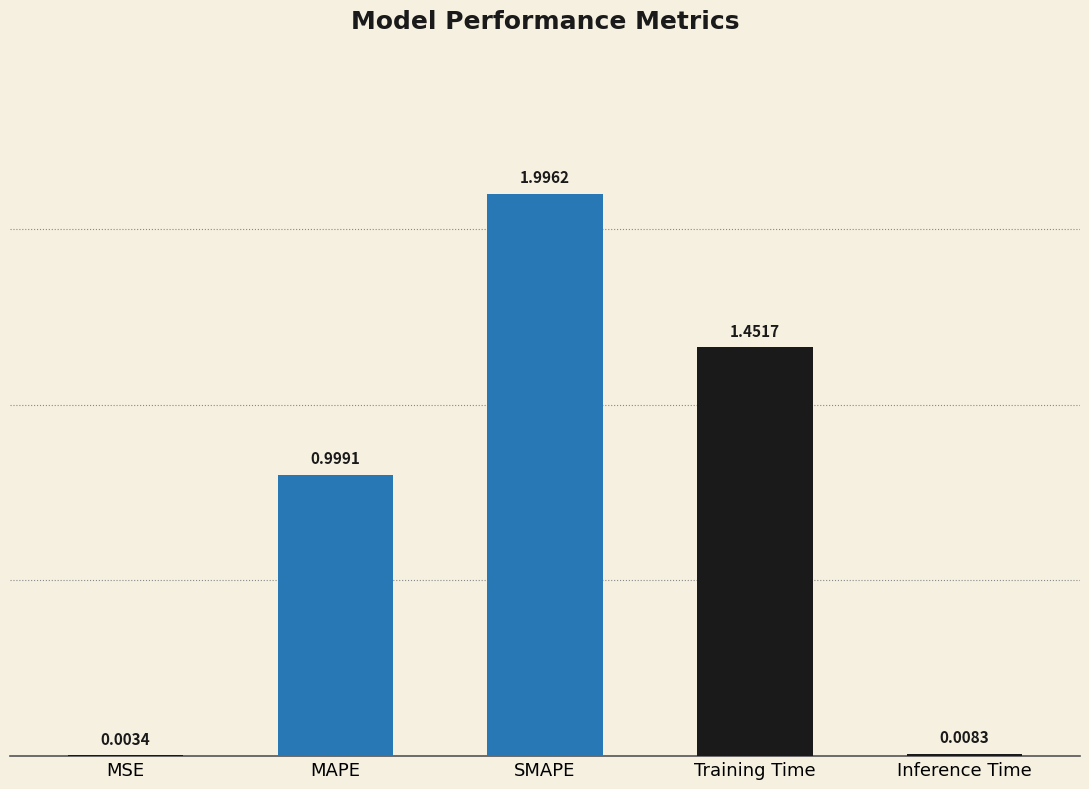

What is the sum of all values?

4.5